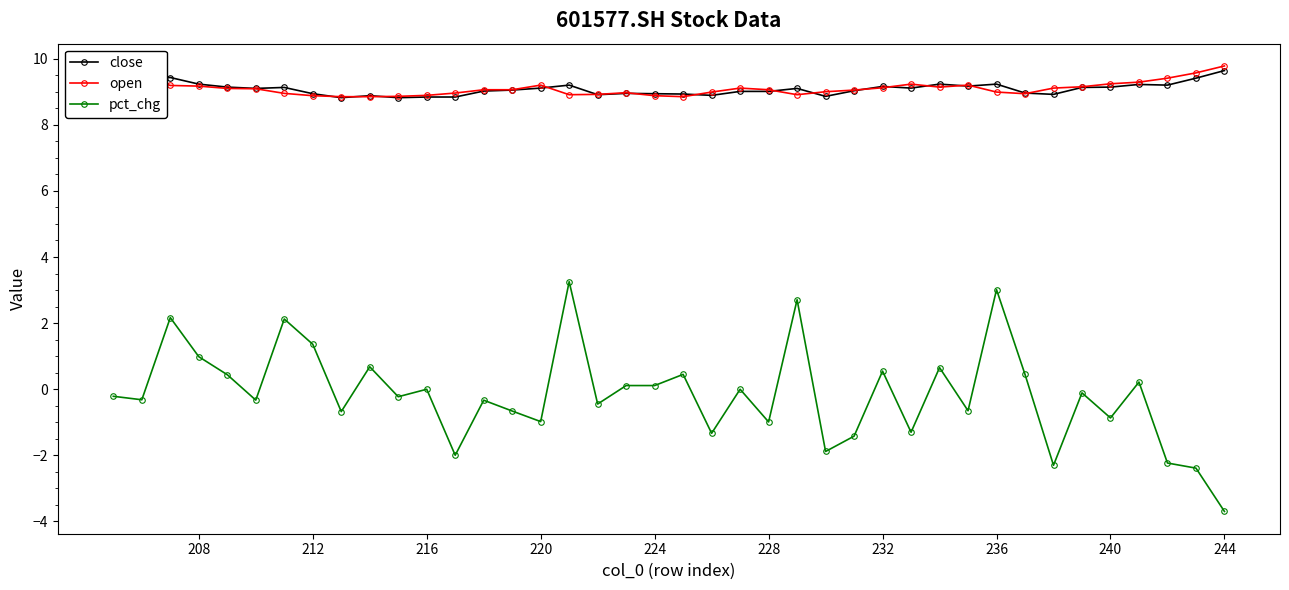

Is this an area chart (filled region under the line)?

No